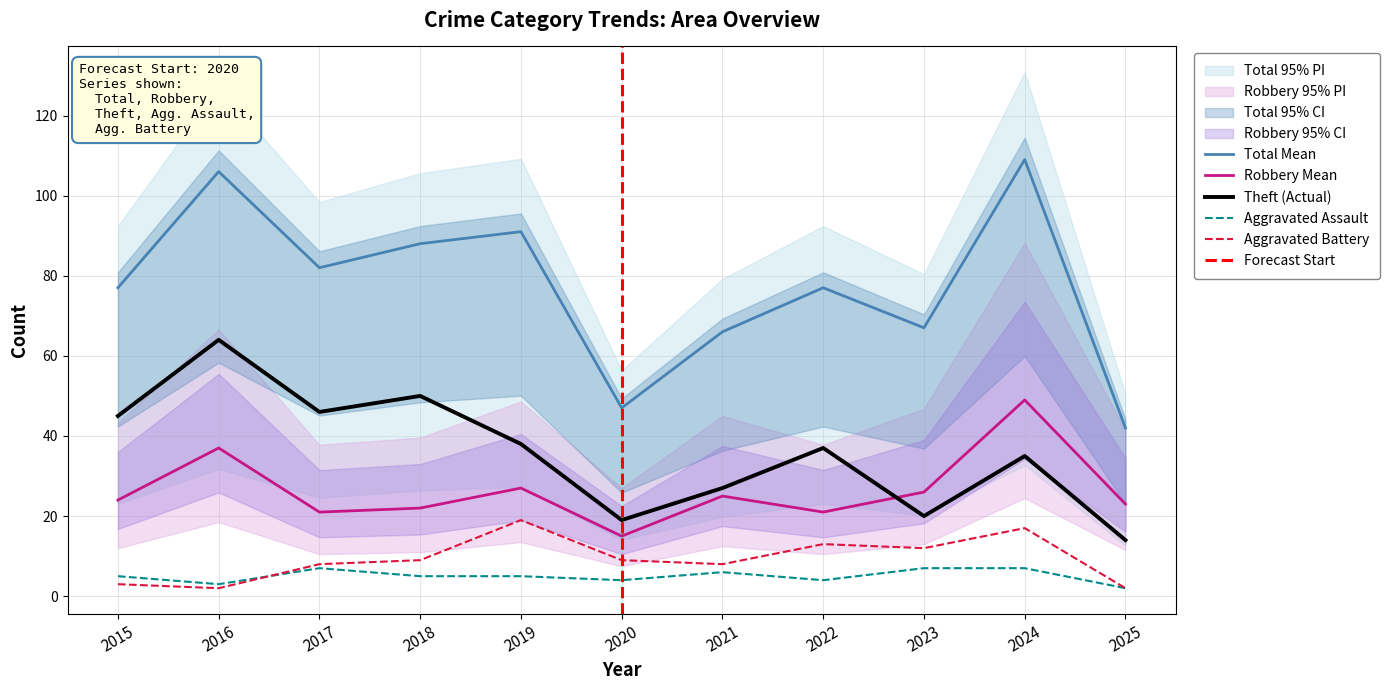

What are all the series names shown in the legend?

Aggravated Assault, Aggravated Battery, Robbery, Theft, Total